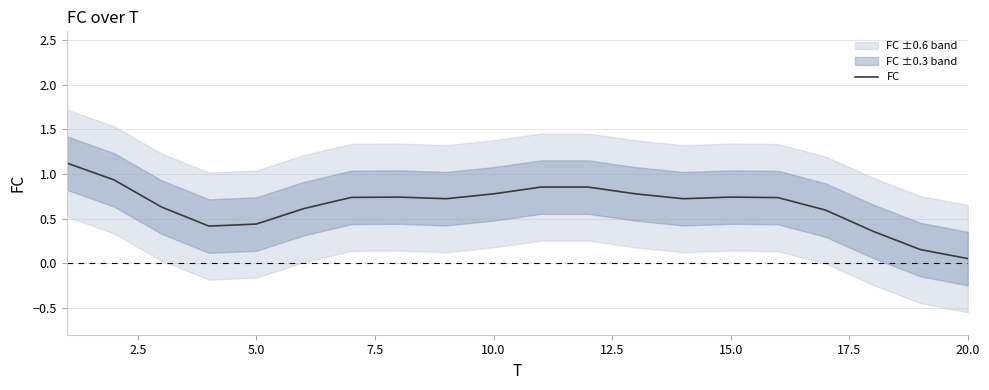

How many distinct data groups are displayed?

1